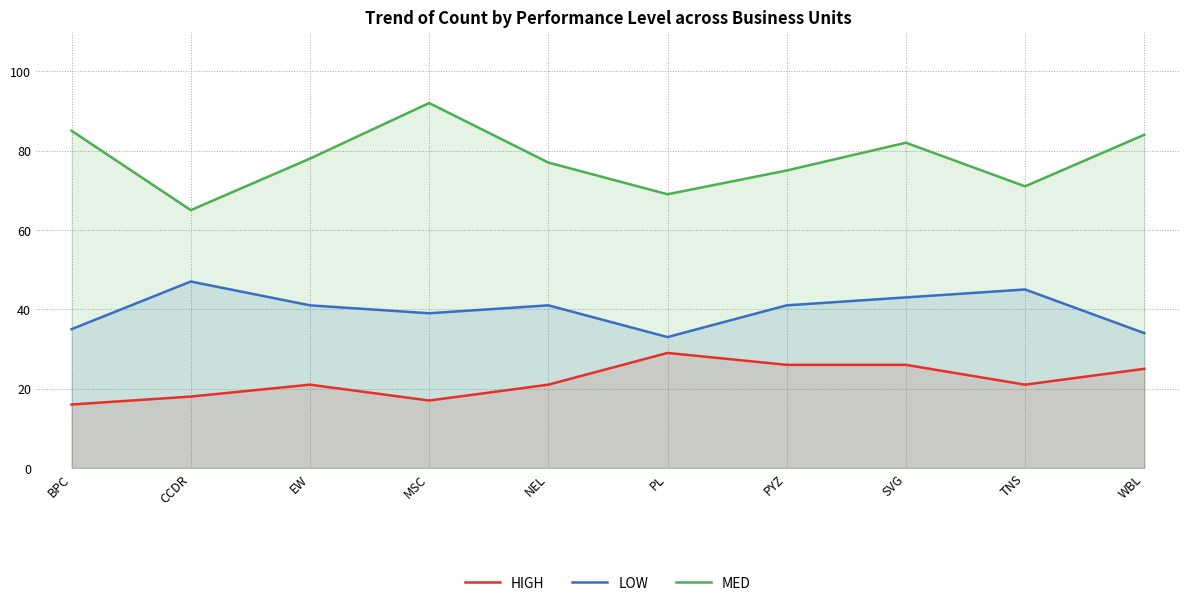

What is the difference between the second highest and minimum values in the LOW series?

12